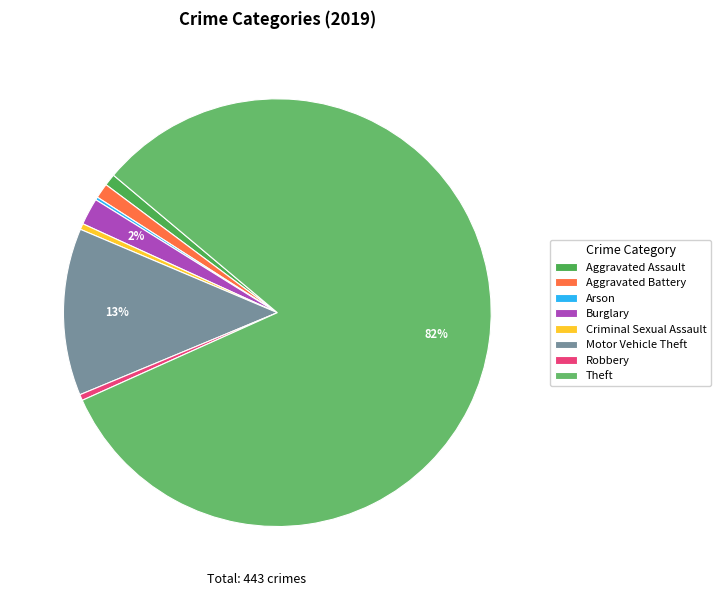

To the nearest percent, what is the average slice percentage?

12%